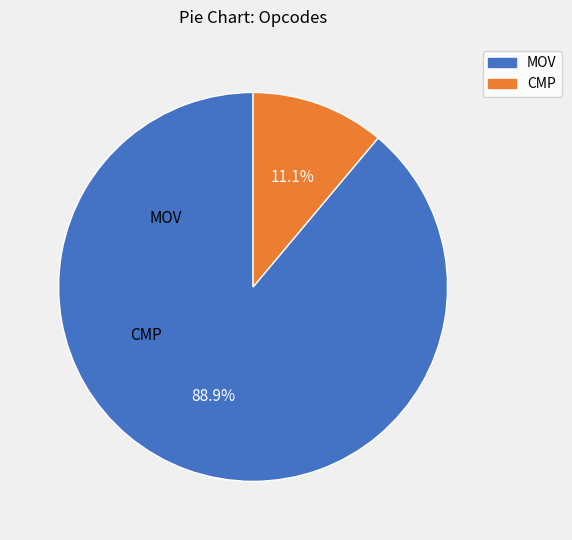

To the nearest percent, what portion does MOV represent?

89%